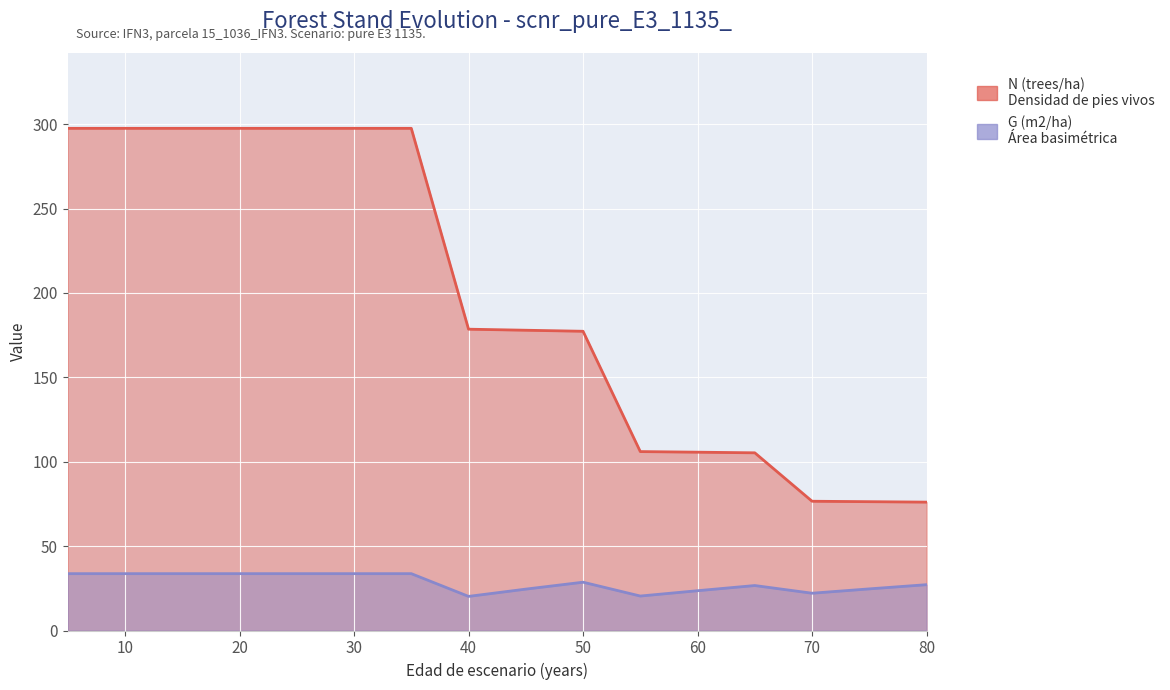

How many values in the N (trees/ha) series exceed 178?

8